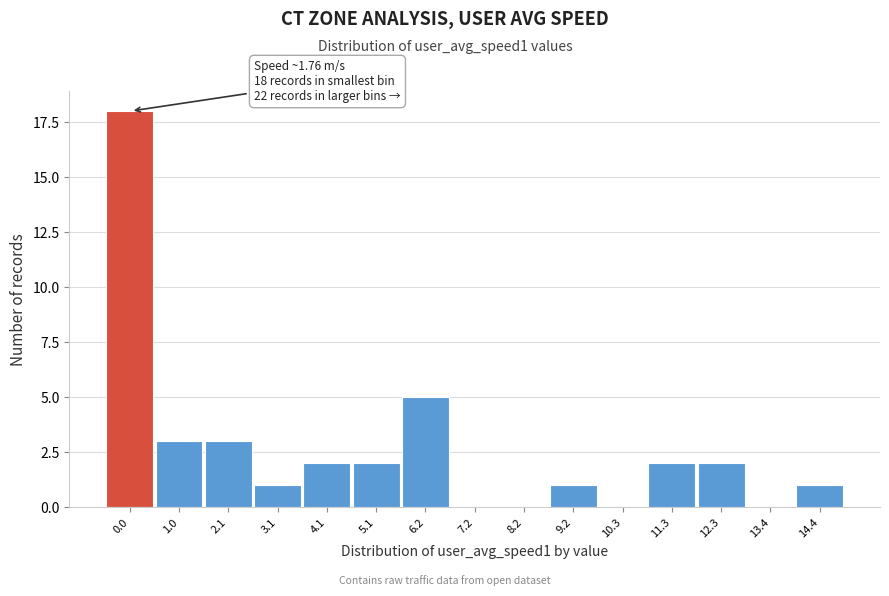

Reading left to right, extract all data points from this chart.

0.0=18	1.0=3	2.1=3	3.1=1	4.1=2	5.1=2	6.2=5	7.2=0	8.2=0	9.2=1	10.3=0	11.3=2	12.3=2	13.4=0	14.4=1